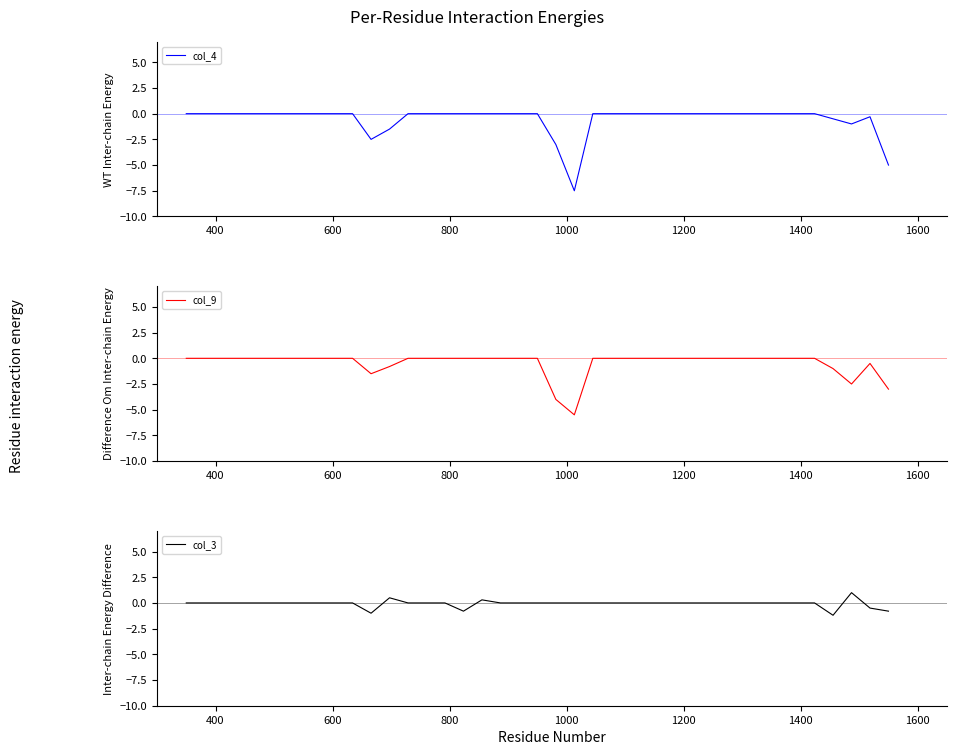

What is the lowest value of the col_3 series?

-1.2